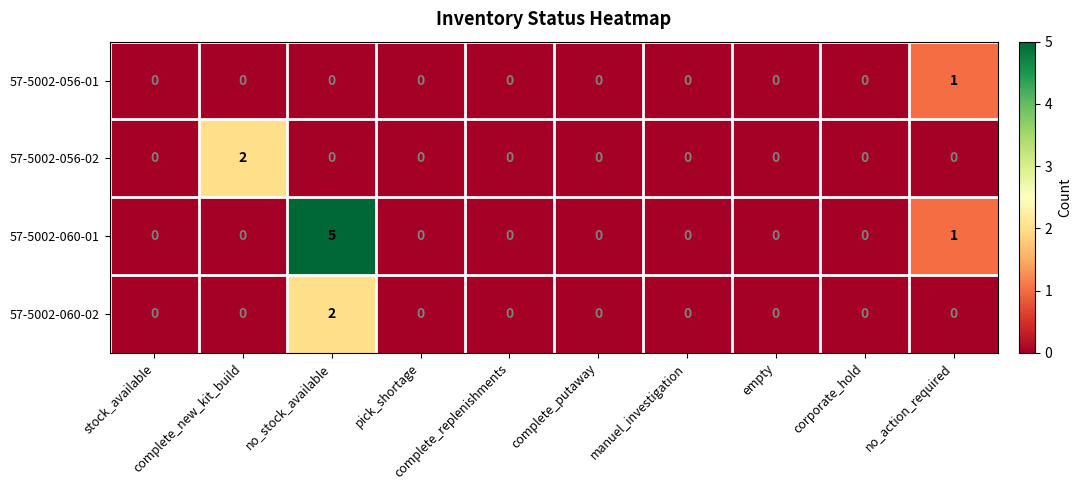

What is the sum of all 57-5002-060-01 values?

6